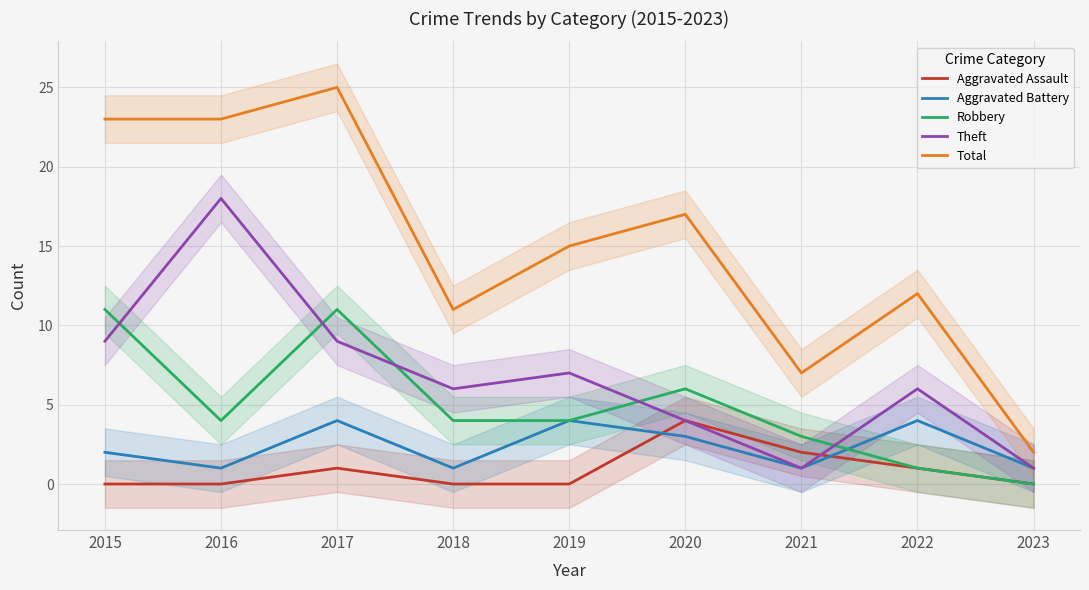

Which series has the widest spread of values?

Total